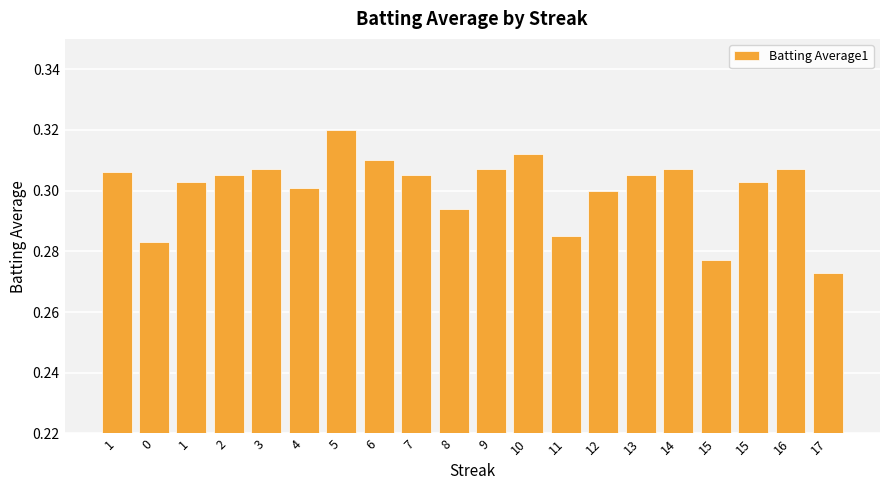

How many bars are there in total?

20